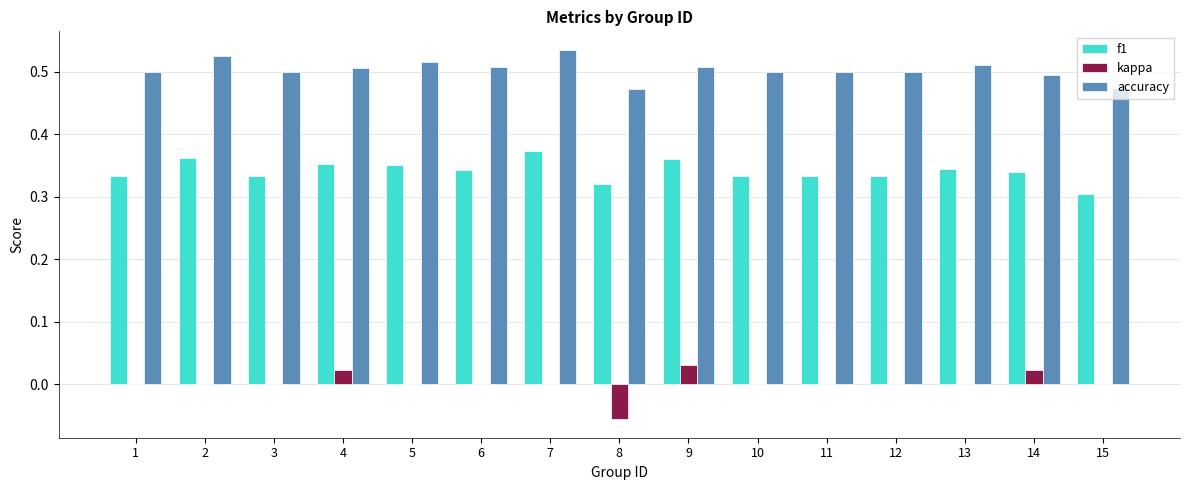

Which series has the largest total across all categories?

accuracy